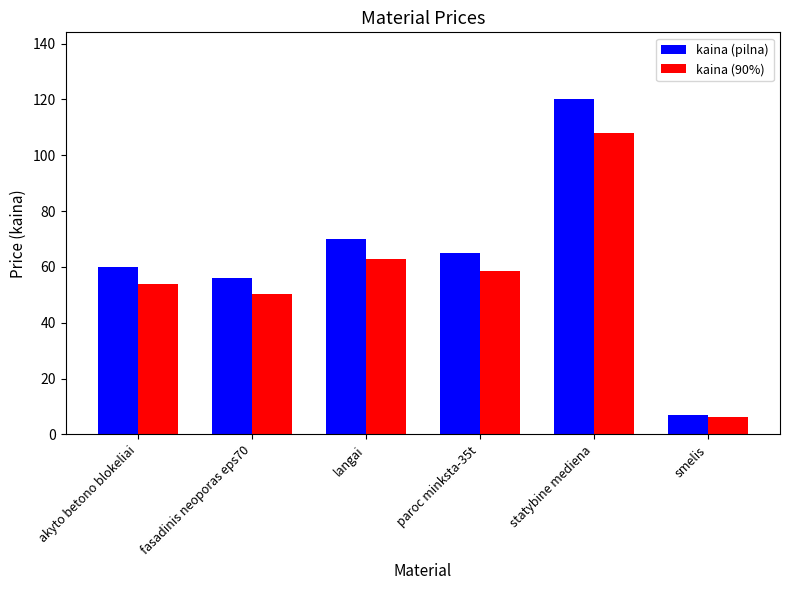

Which series has the largest total across all categories?

kaina (pilna)